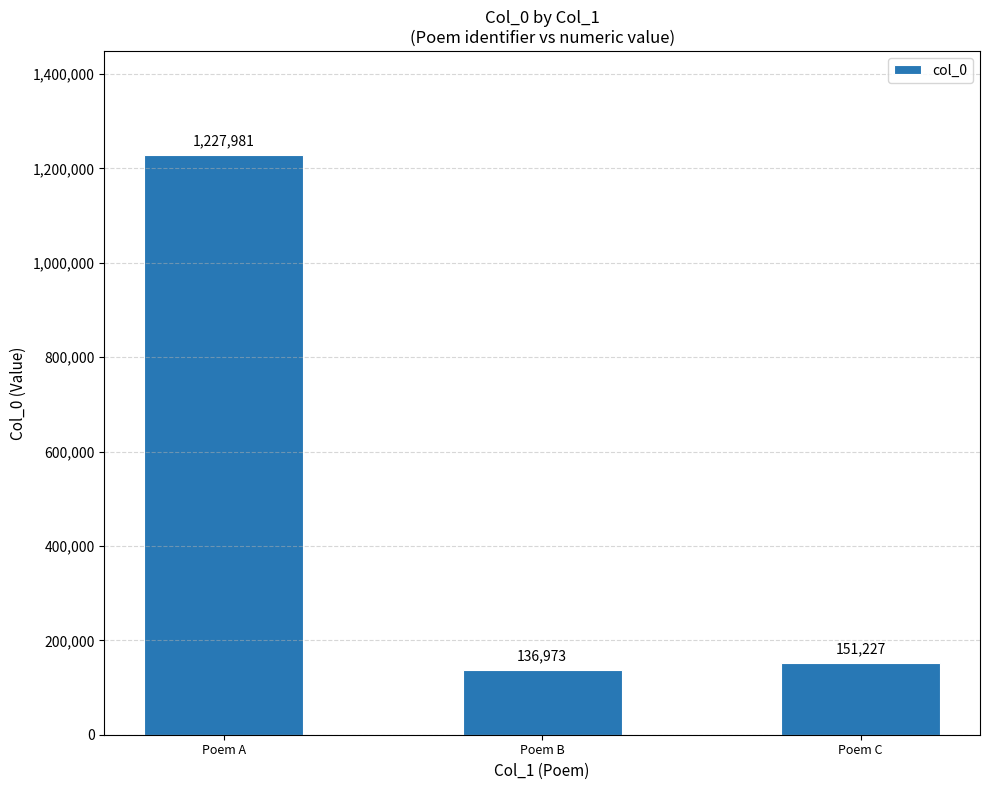

Reading right to left, transcribe all the data shown in this chart.

151227	136973	1227981